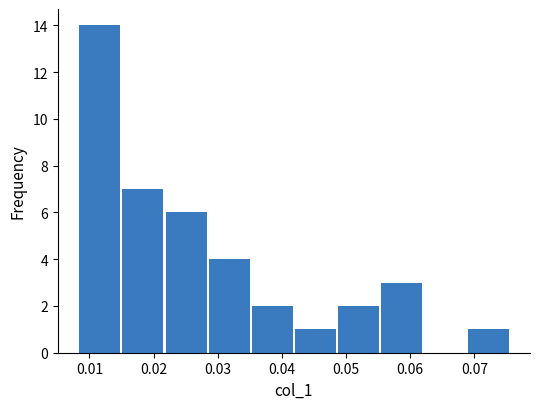

Reading left to right, list every bar in this chart as the range it spans on the x-axis followed by its height. Neither the bar edges nor the heights are printed on the chart, so give them approximately, as read against the axes.

0.008 to 0.015: 14
0.015 to 0.022: 7
0.022 to 0.028: 6
0.028 to 0.035: 4
0.035 to 0.042: 2
0.042 to 0.049: 1
0.049 to 0.055: 2
0.055 to 0.062: 3
0.062 to 0.069: 0
0.069 to 0.075: 1